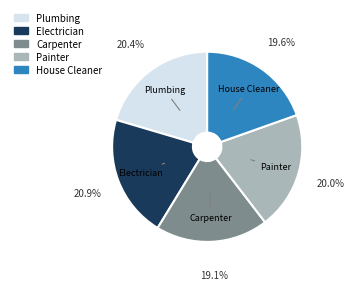

Between House Cleaner and Electrician, which is larger?

Electrician